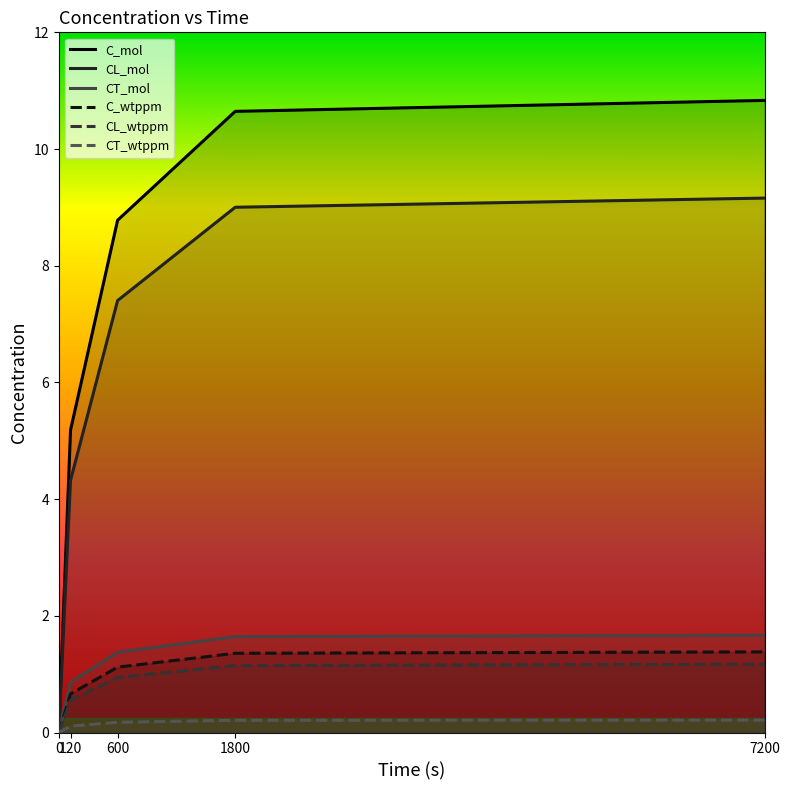

Does the chart display data point markers on the line(s)?

No